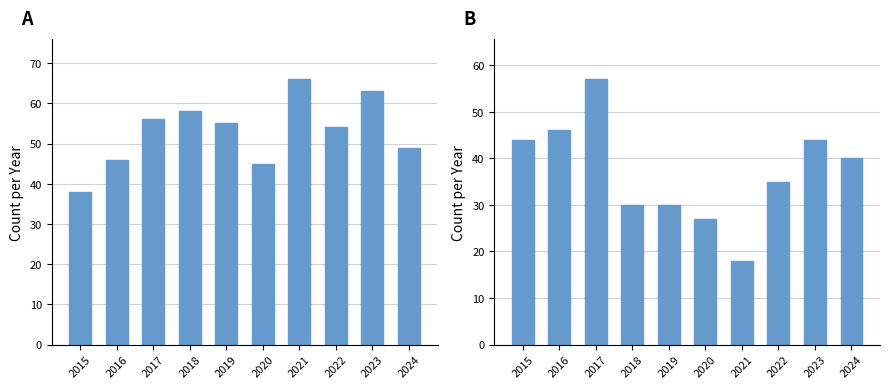

True or false: Sexual Assault+Robbery has a value of 17 at 2020.

False